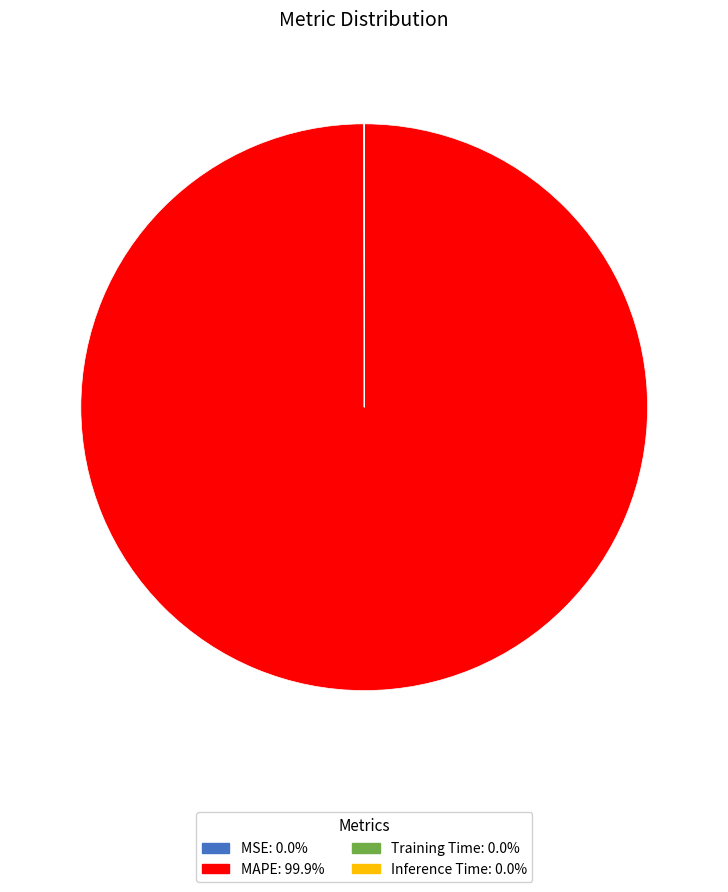

What is the largest slice in the pie chart?

MAPE